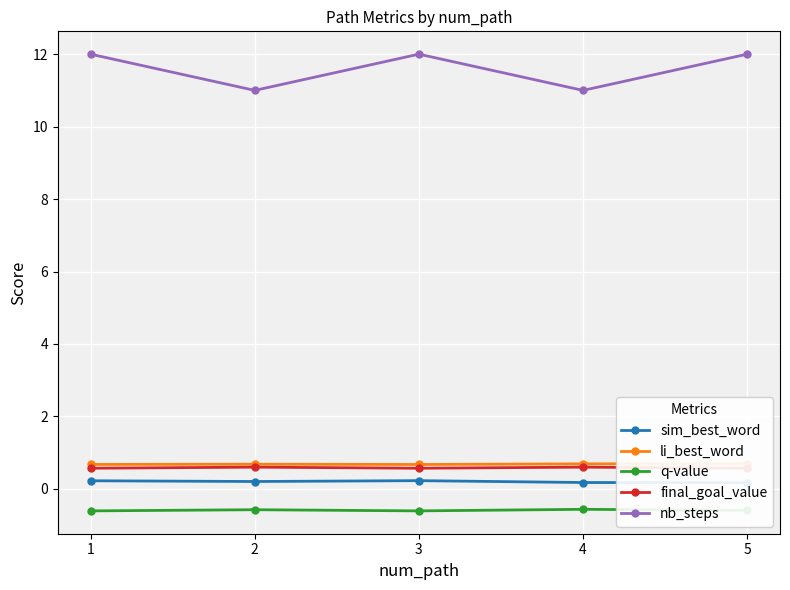

What is the greatest value displayed?

12.0